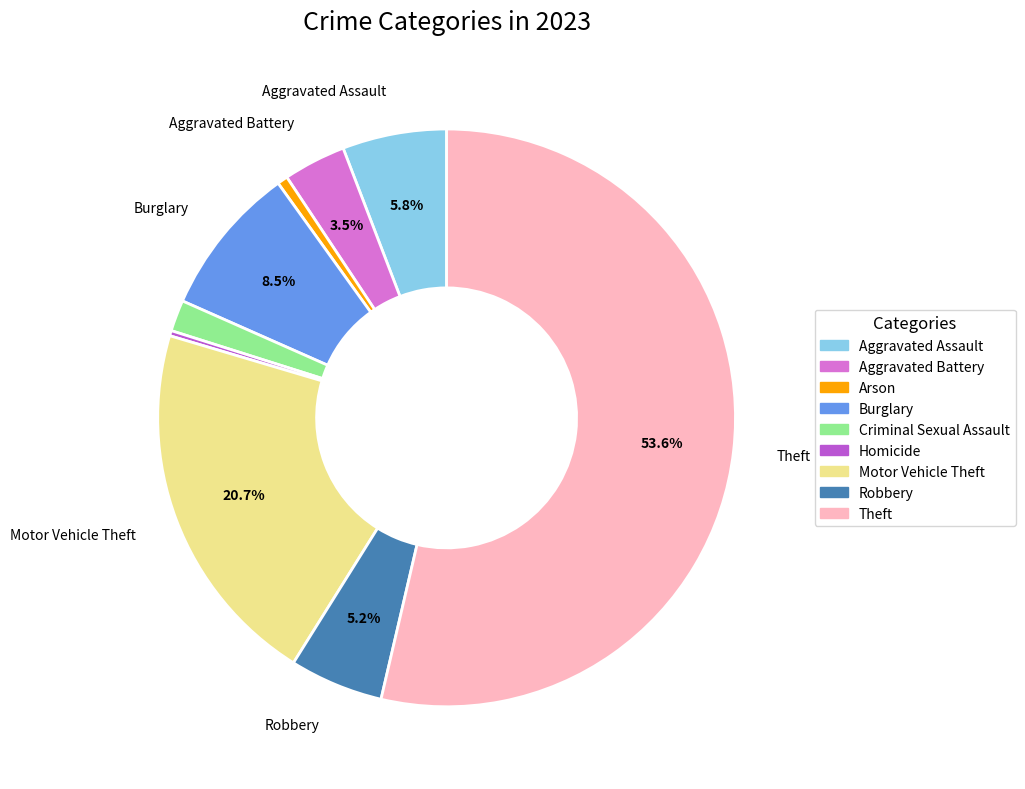

To the nearest percent, what is the difference between the Homicide and Aggravated Battery slice percentages?

3%